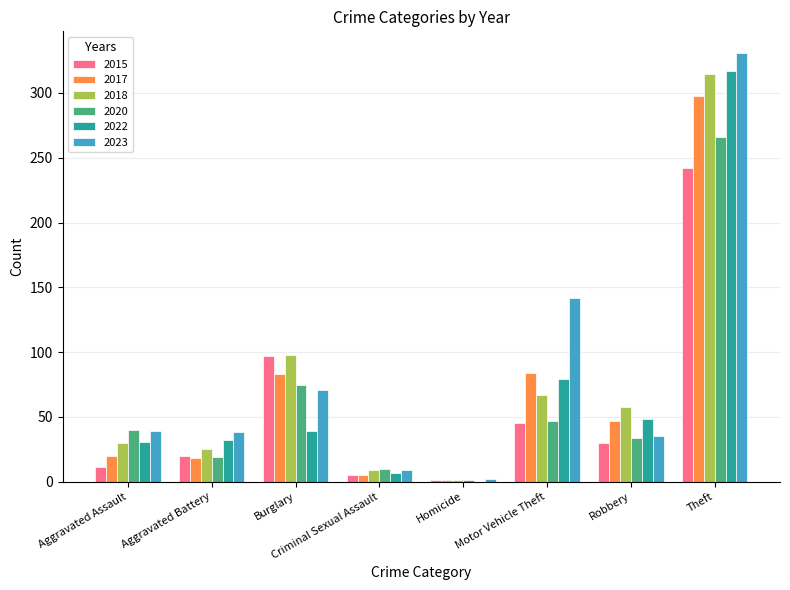

What is the sum of the 2017 values at Criminal Sexual Assault and Aggravated Battery?

23